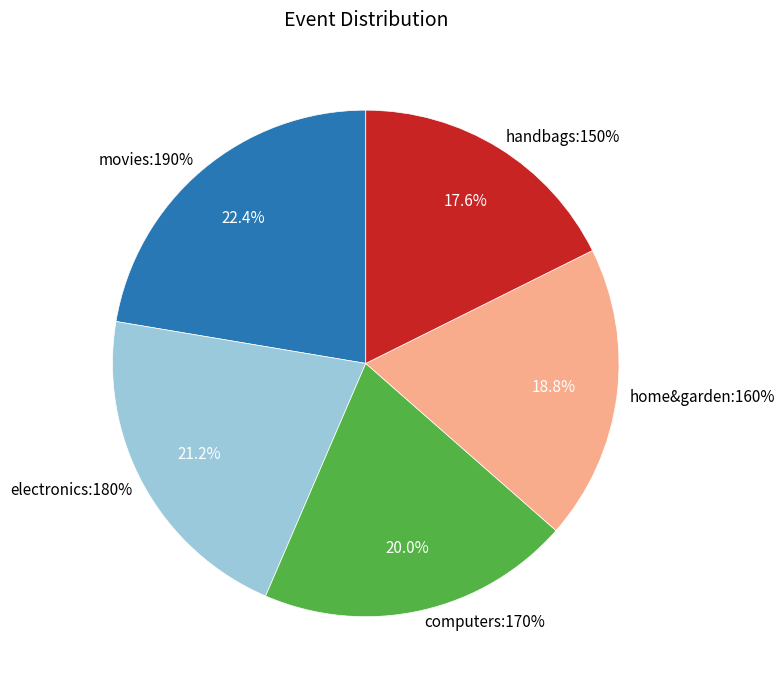

Which has a higher value, home&garden:160% or electronics:180%?

electronics:180%